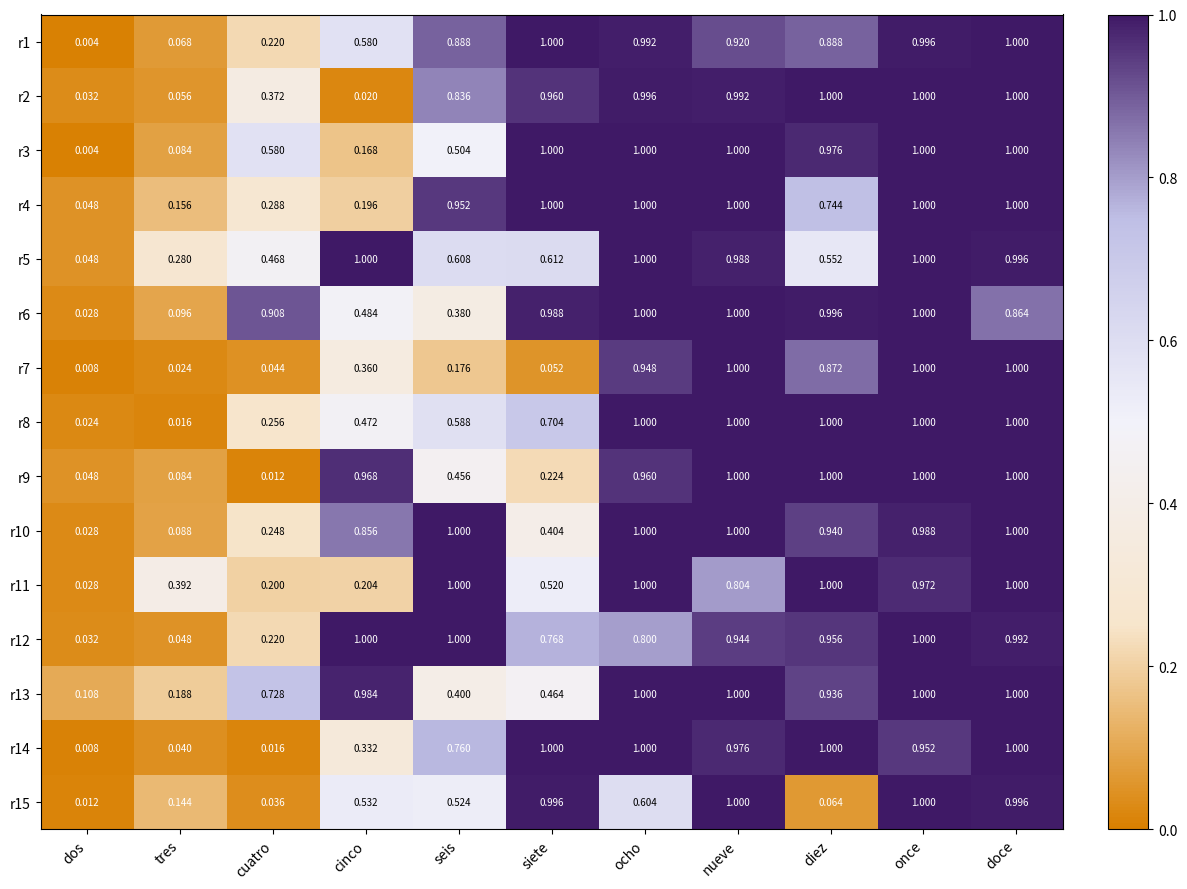

At which label does r1 reach its minimum?

dos